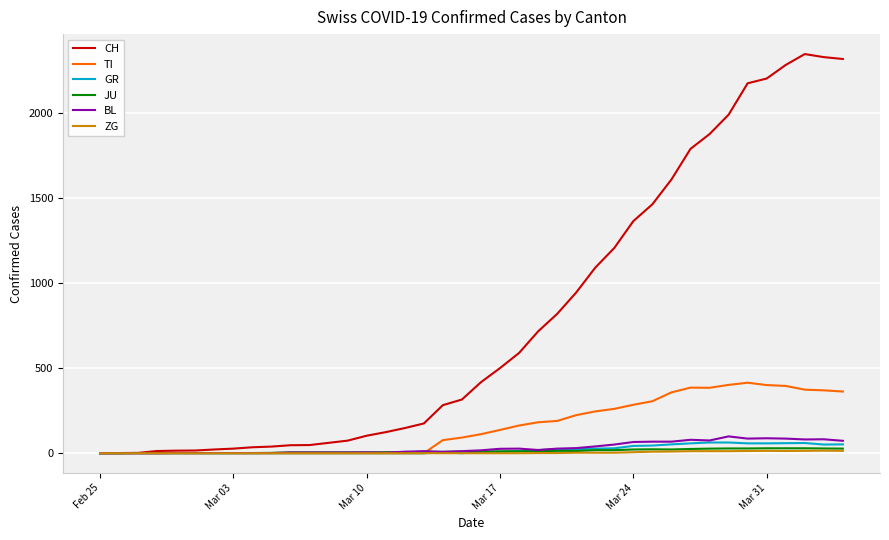

Which series has the largest total across all categories?

CH